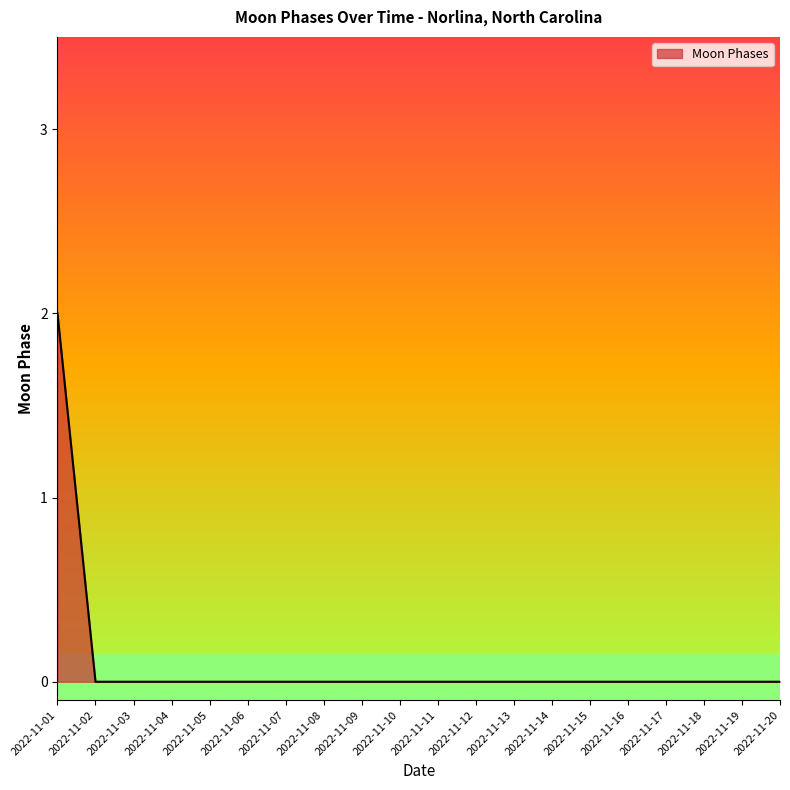

What is the sum of all values?

2